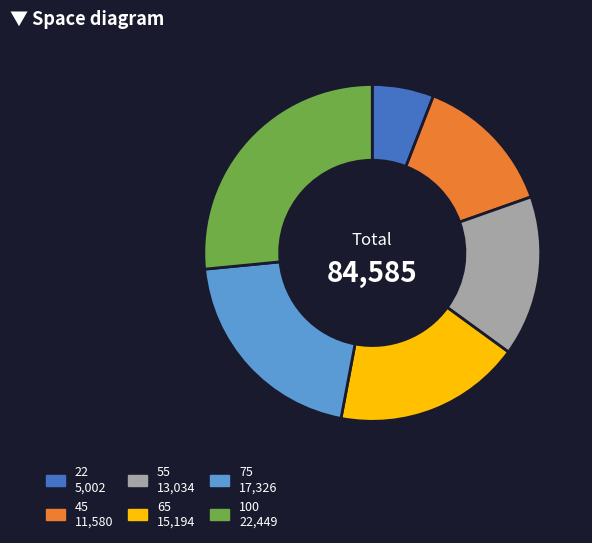

The 45 slice represents 14% of the pie. True or false?

True